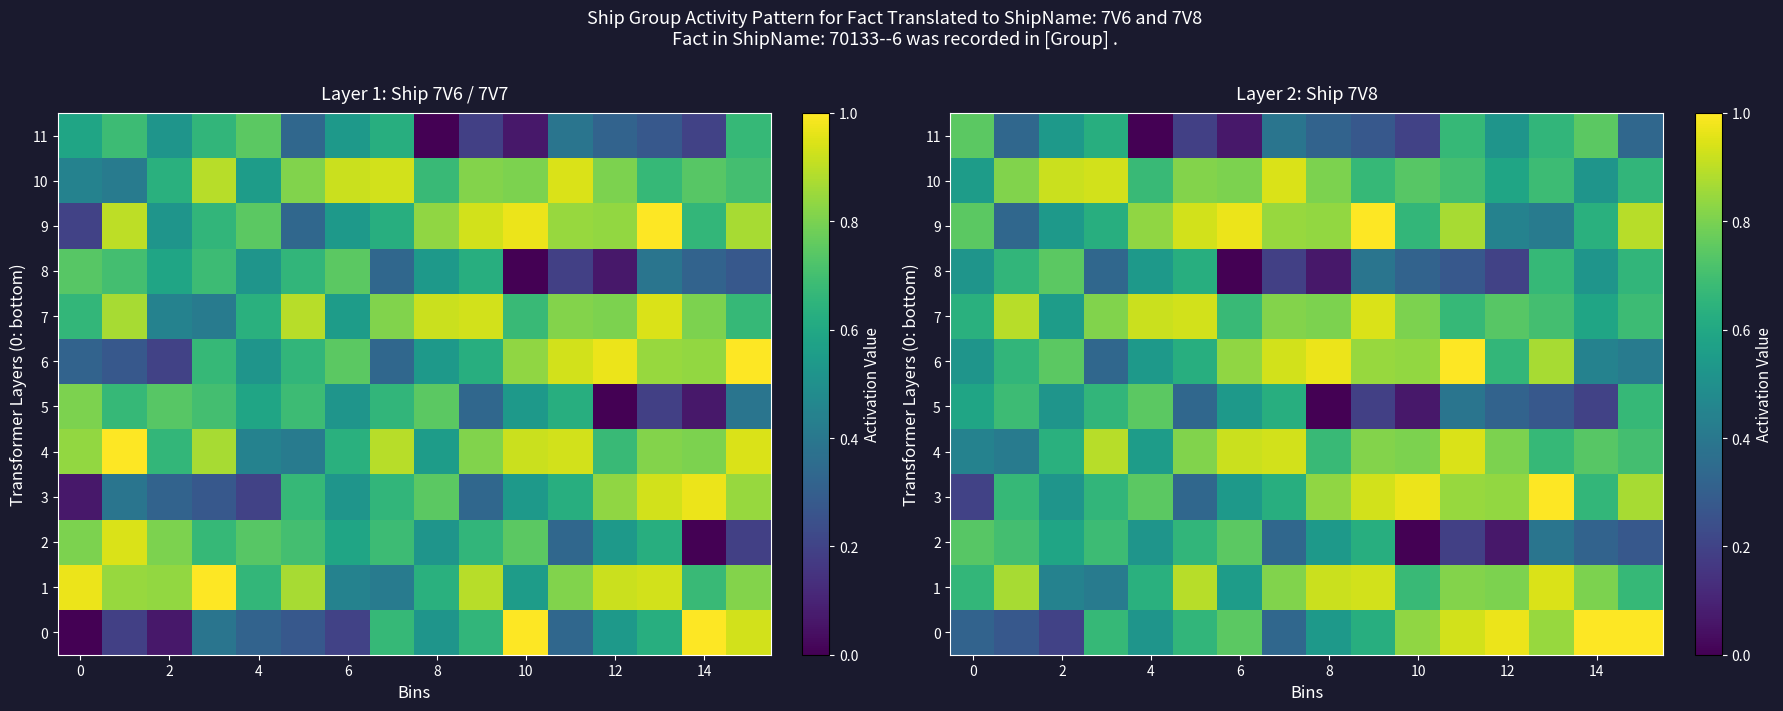

True or false: 1 has a value of 0.6 at 4.

True